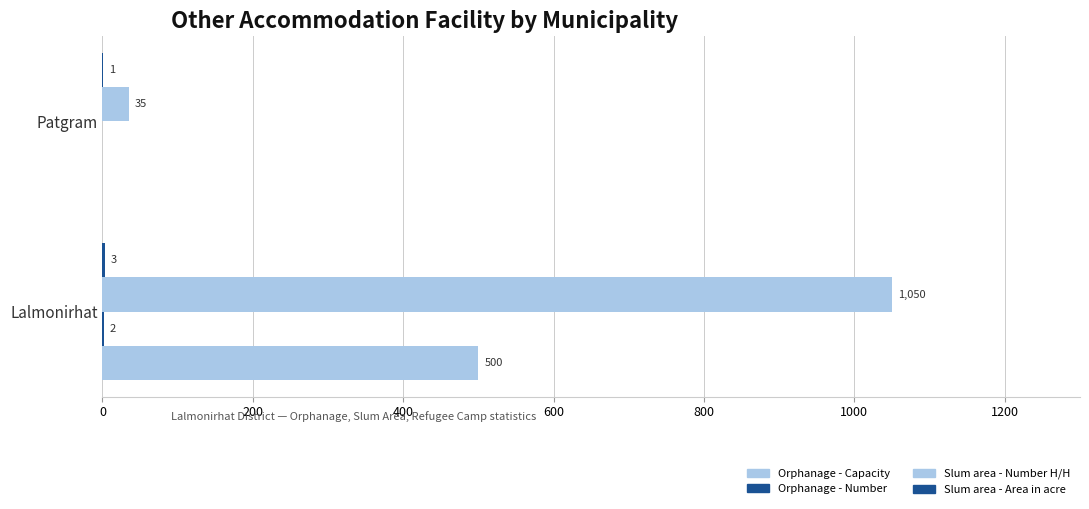

How many categories are shown in the chart?

2